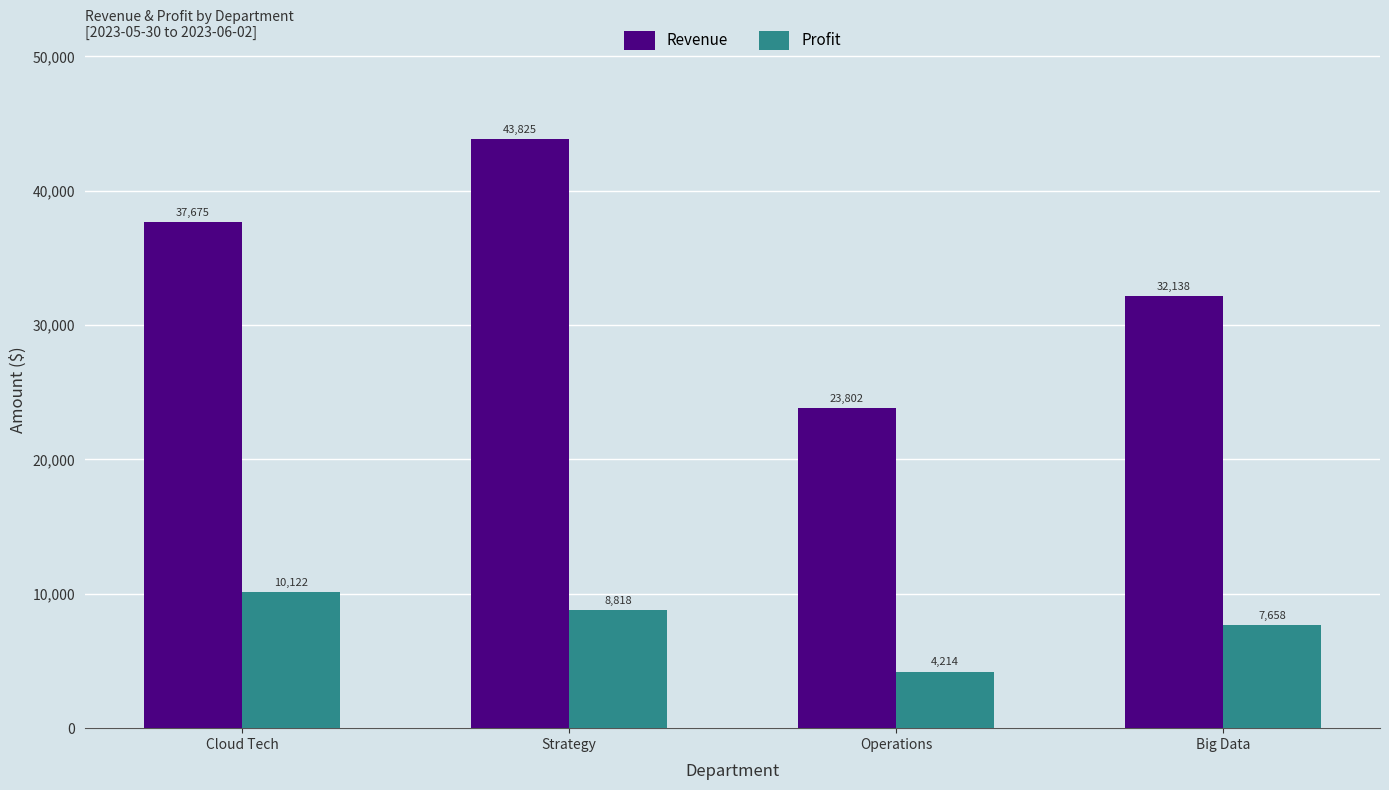

What is the smallest value displayed?

4214.0